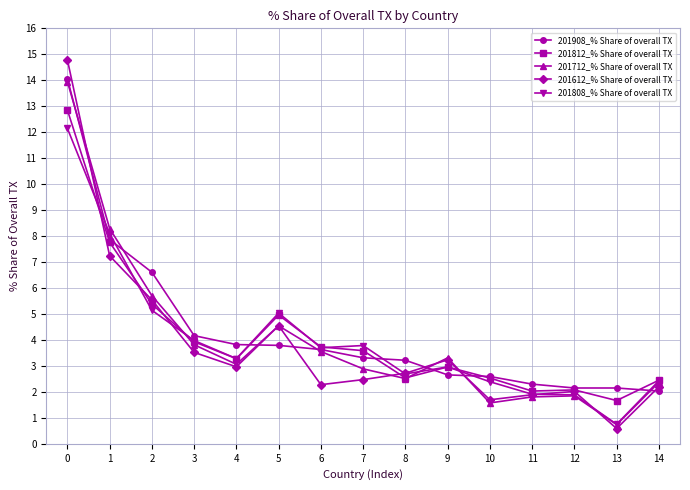

Count the number of categories in the chart.

15